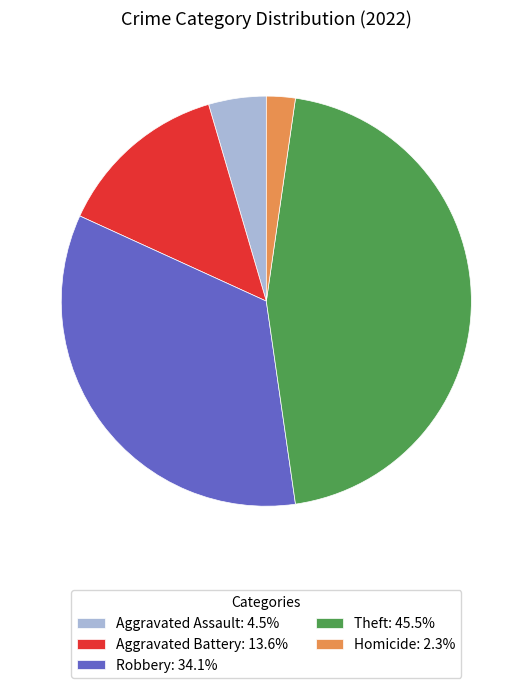

Approximately how many times larger is the value at Robbery: 34.1% compared to Homicide: 2.3%?

15.0